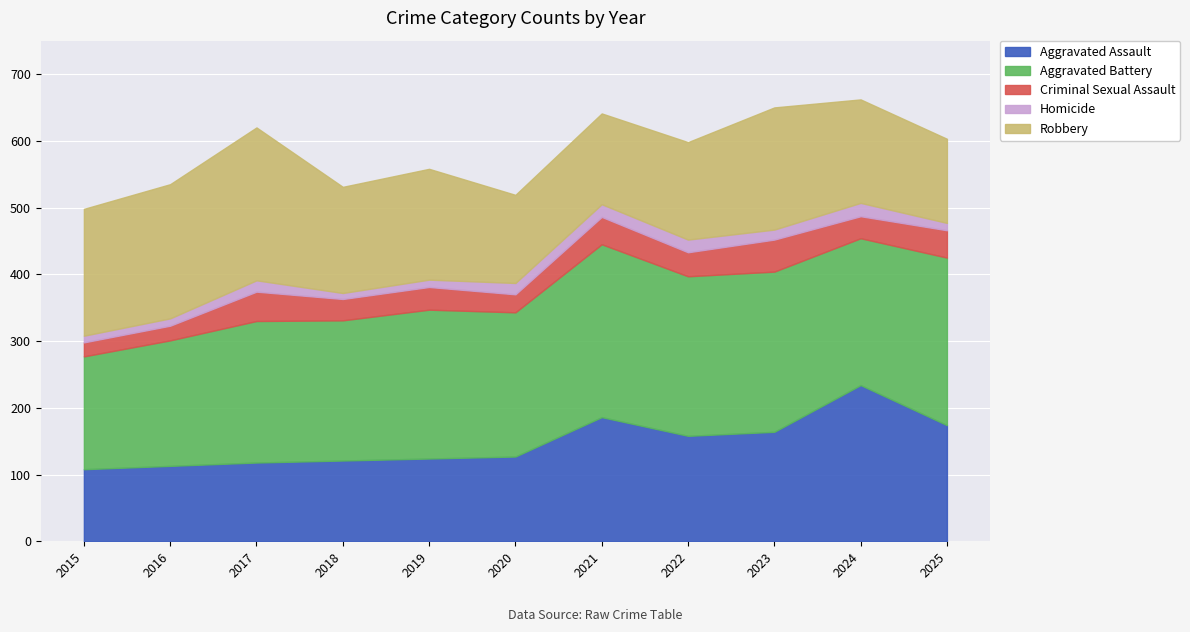

Which series has the largest total across all categories?

Aggravated Battery